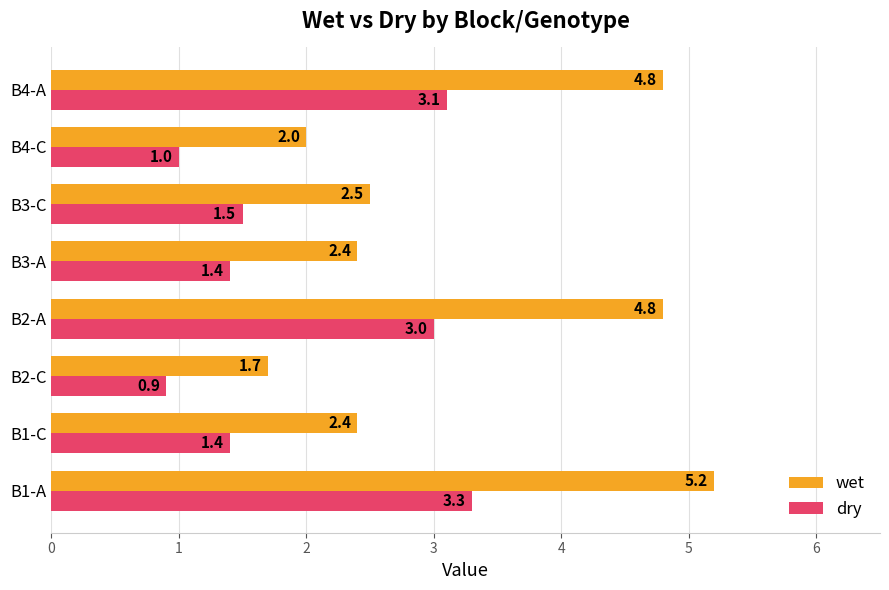

At which label is dry closest to 2?

B3-C